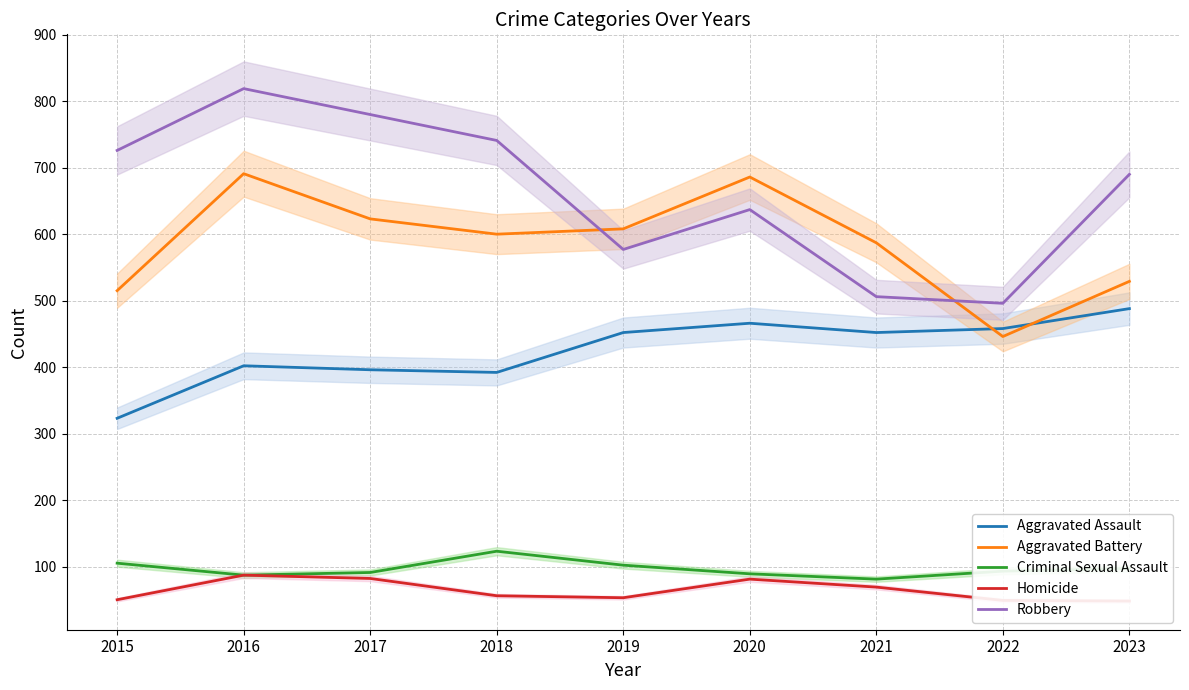

At which label does Robbery reach its minimum?

2022